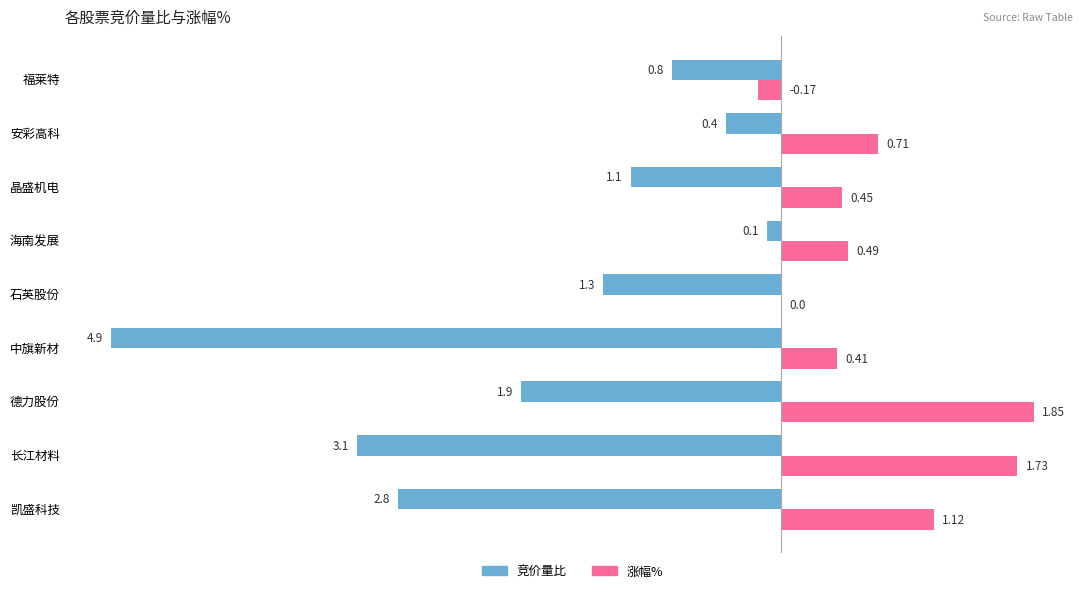

Which label corresponds to the largest value in the chart?

德力股份